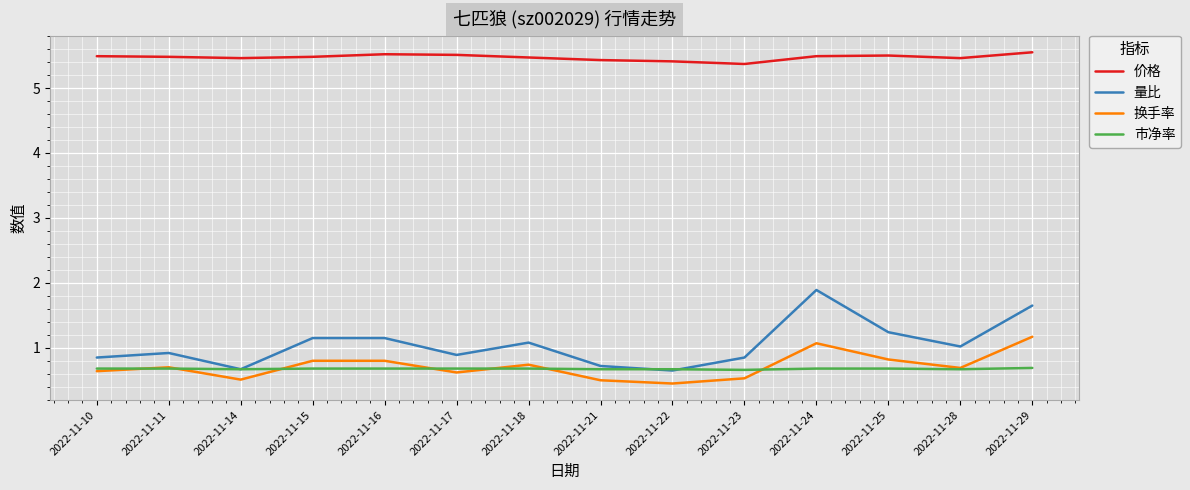

What is the average value of the 换手率 series?

0.7